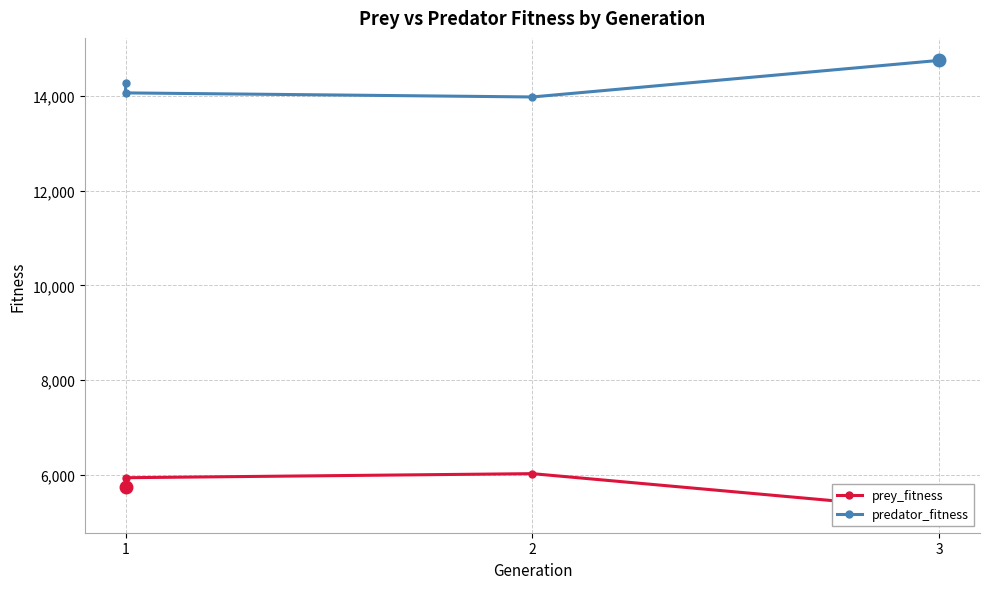

True or false: predator_fitness and prey_fitness cross at least once.

False